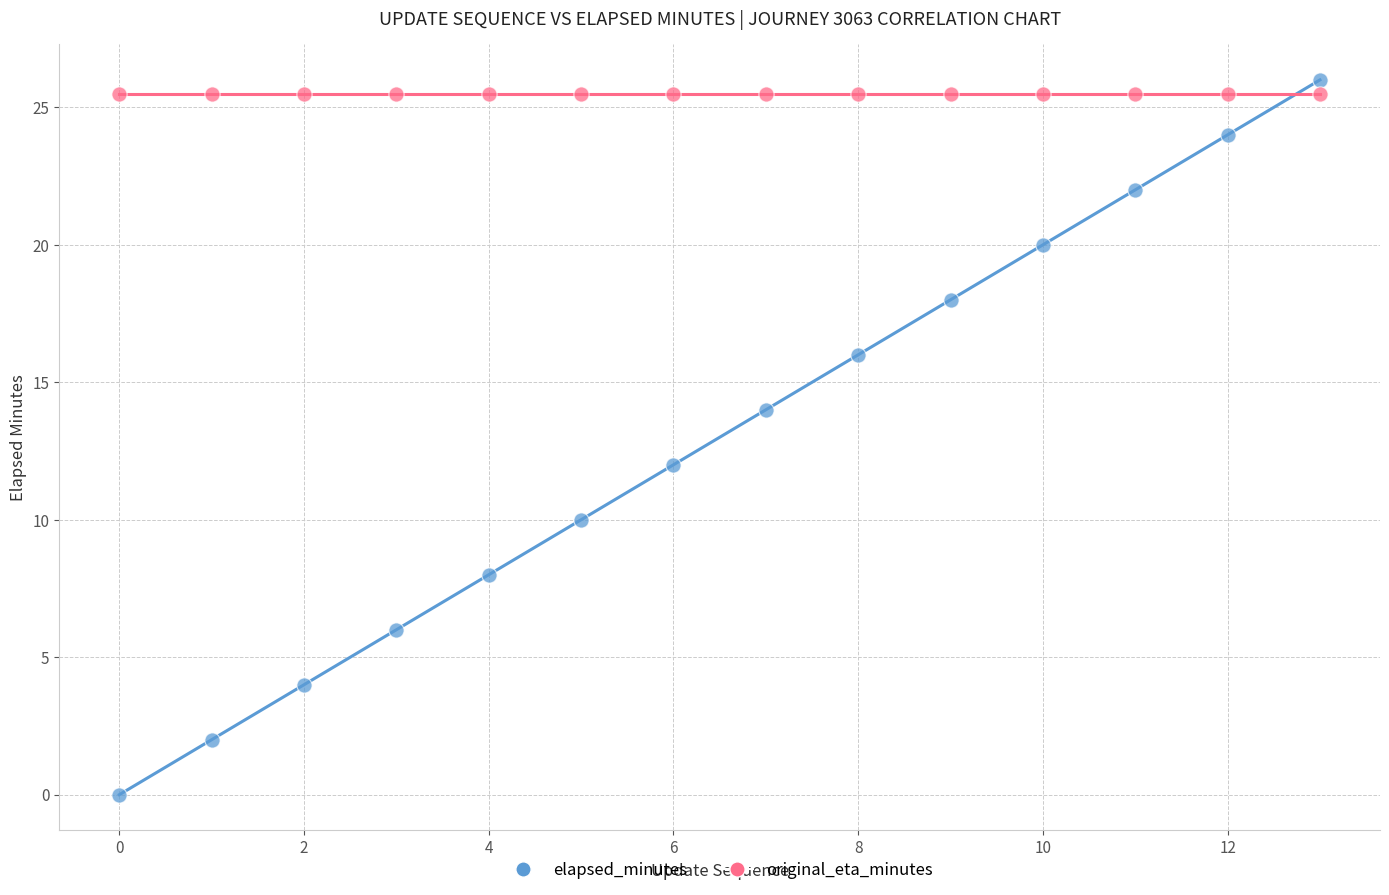

Which series reaches the minimum Y coordinate?

elapsed_minutes